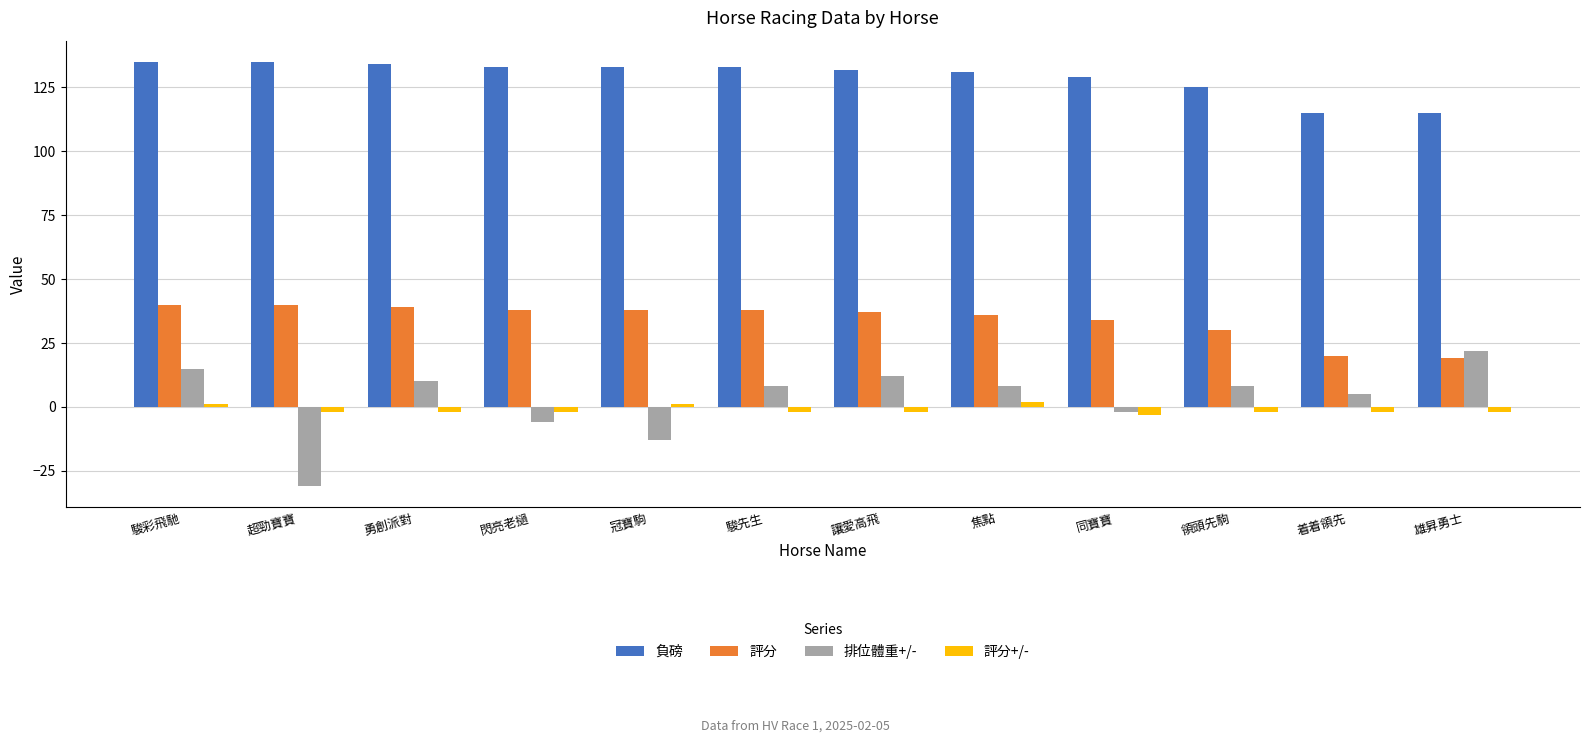

What is the total value across all series at 駿彩飛馳?

191